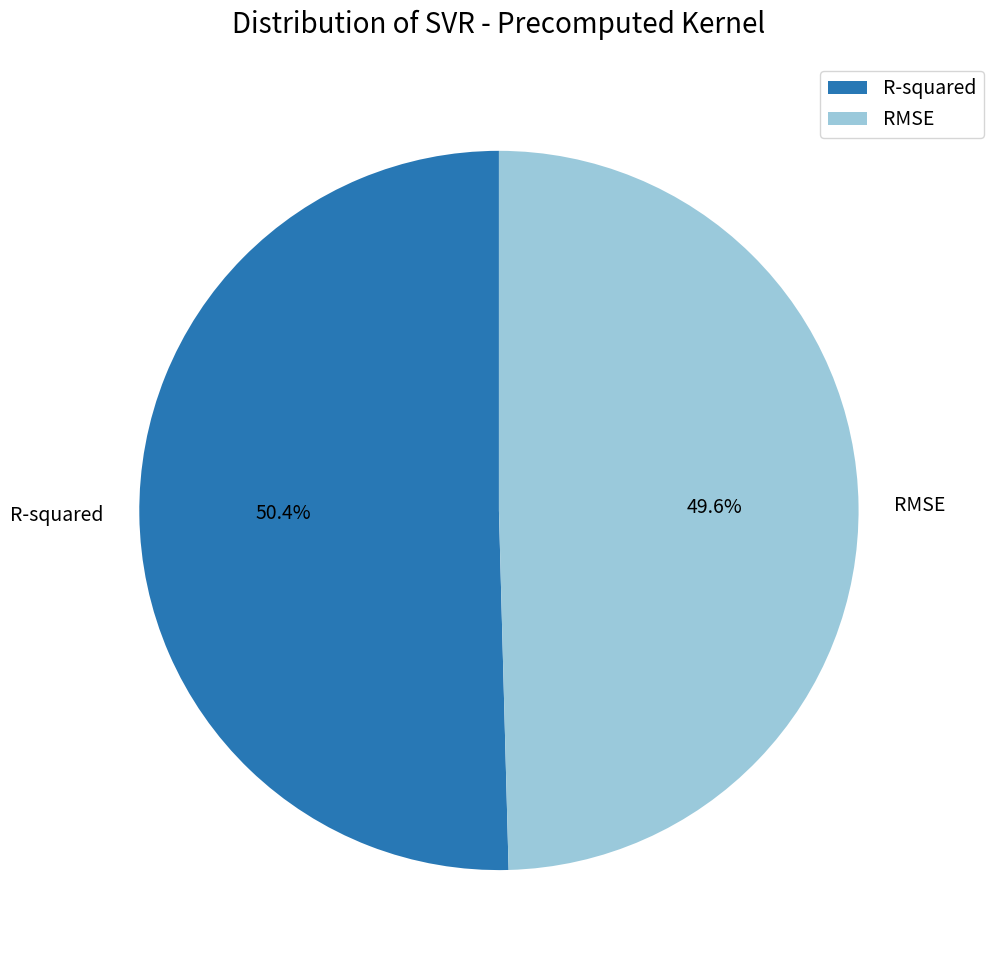

To the nearest percent, what portion does R-squared represent?

50%